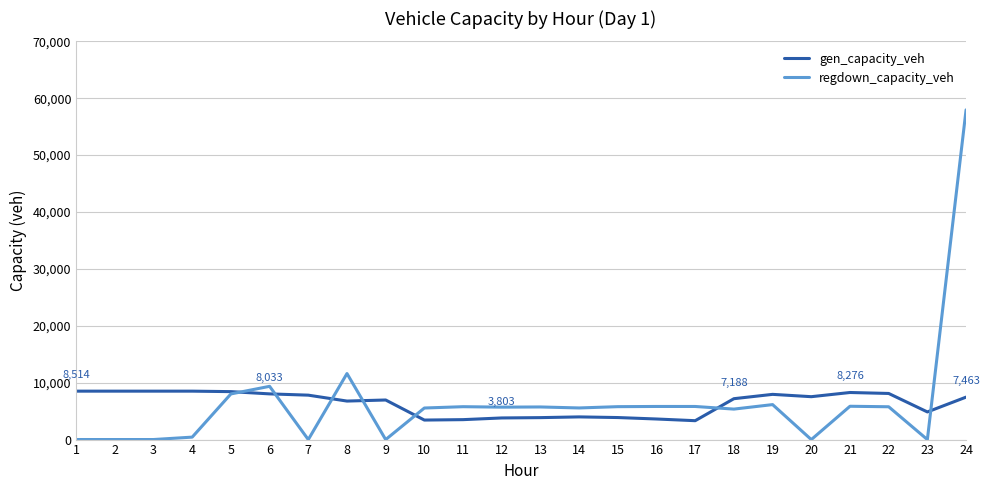

What is the sum of all regdown_capacity_veh values?

156300.6